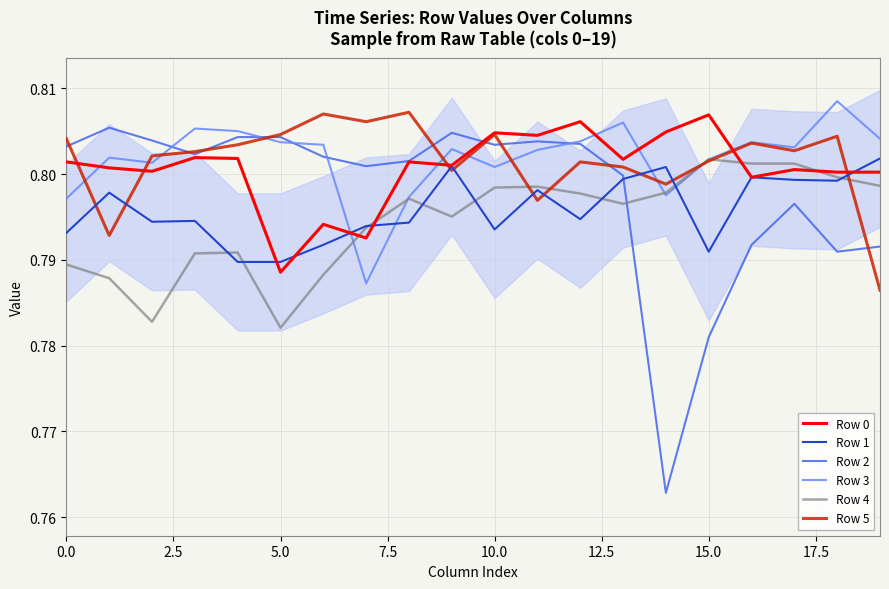

What is the total value across all series at 16?

4.8